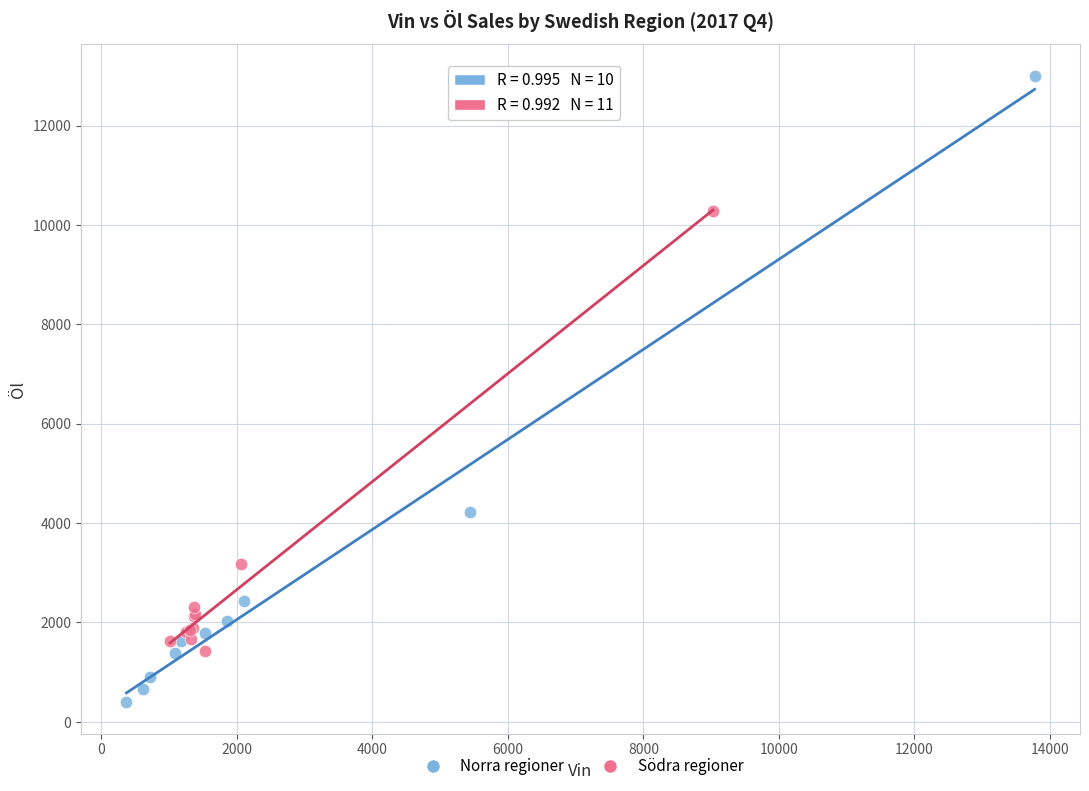

Which series reaches the maximum Y coordinate?

Norra regioner